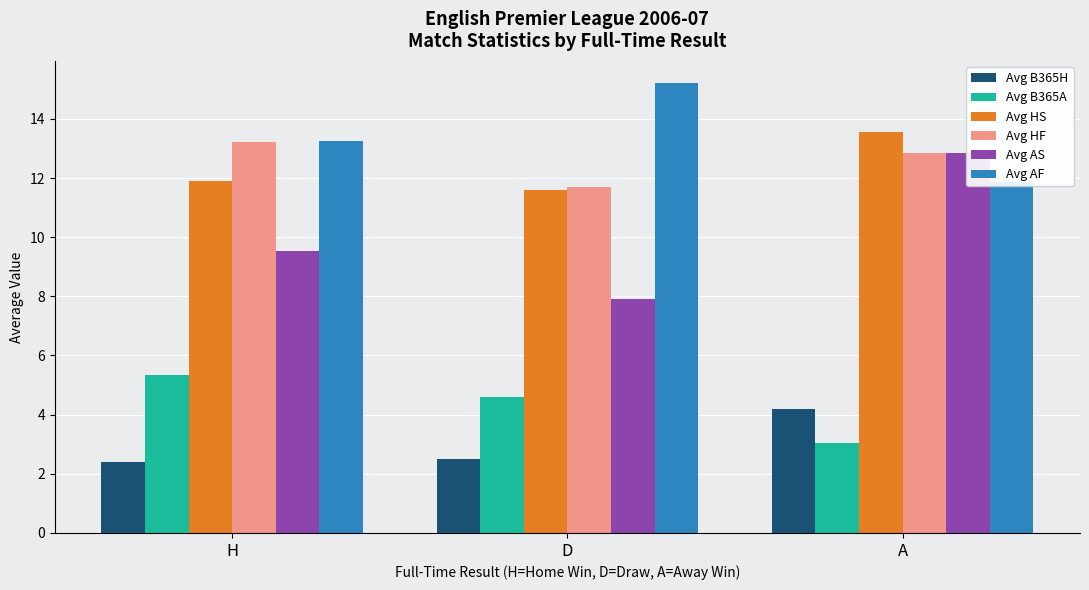

What position from the left is A?

3